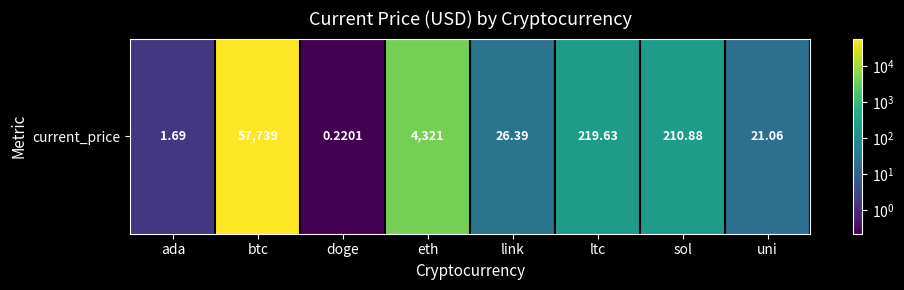

What is the change in value from doge to sol?

+210.7